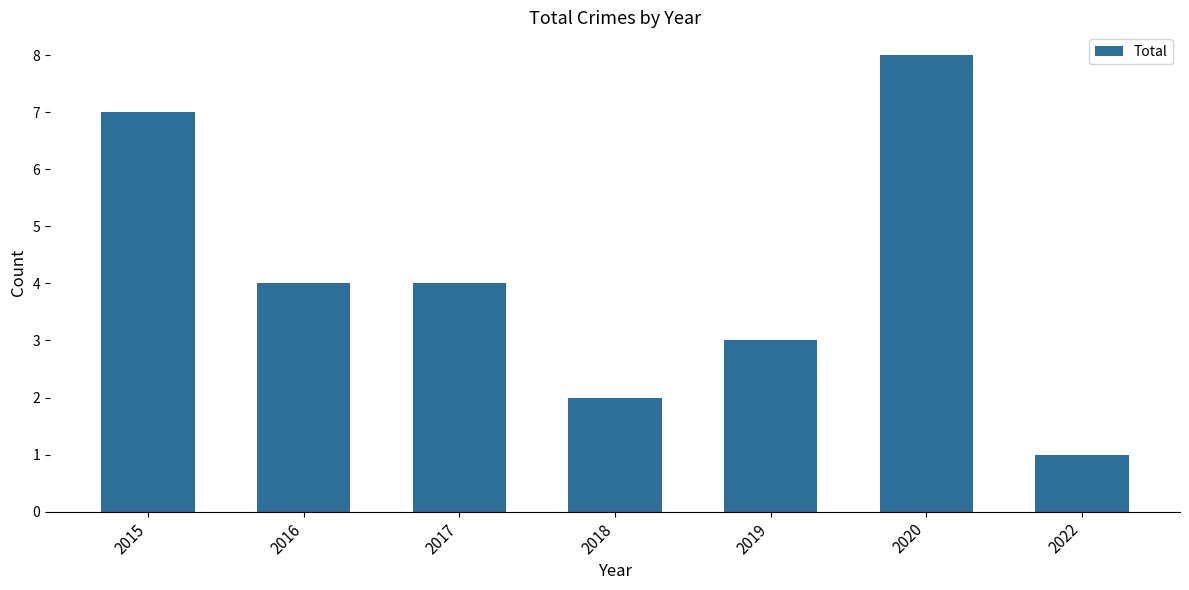

The value at 2019 is 2. True or false?

False